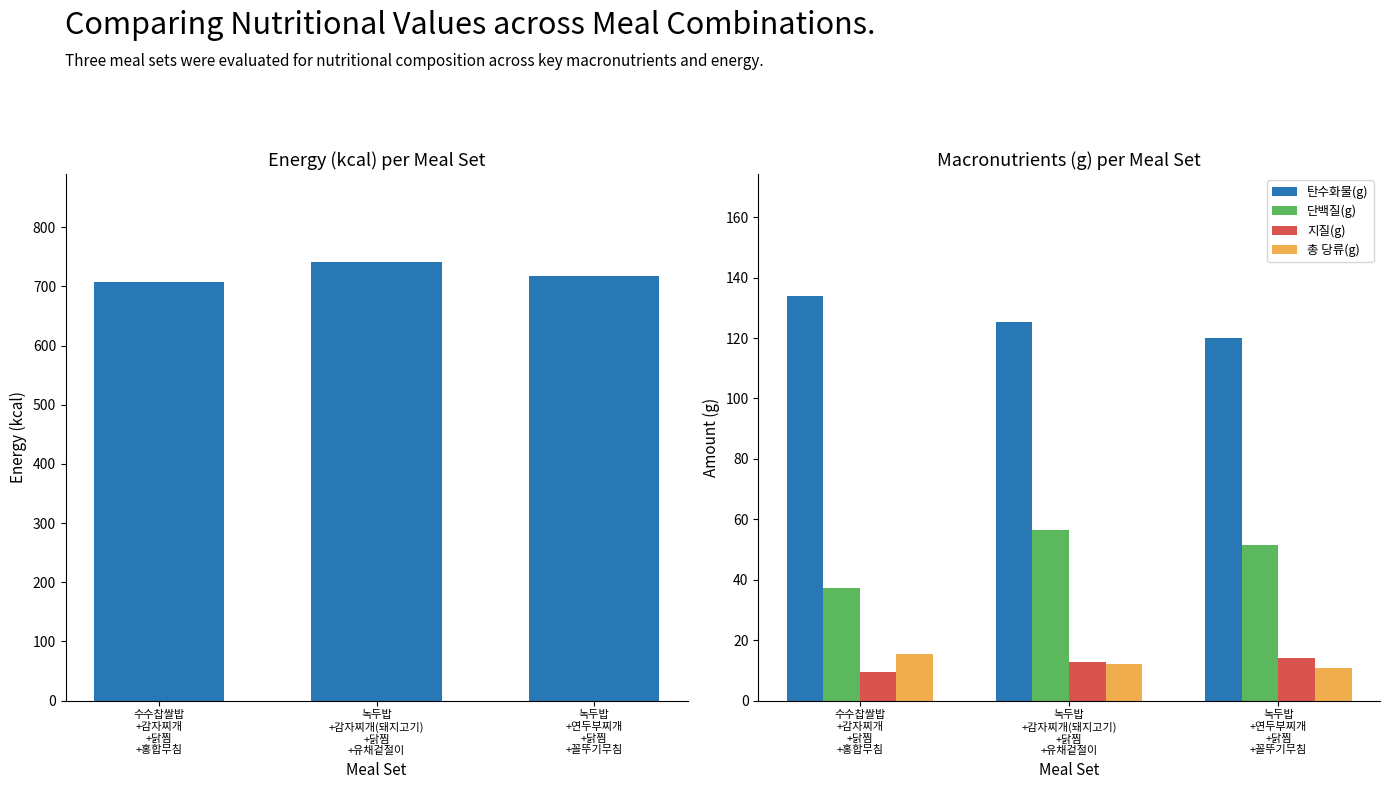

What is the value of the 지질(g) bar at the 2nd from the left?

12.9